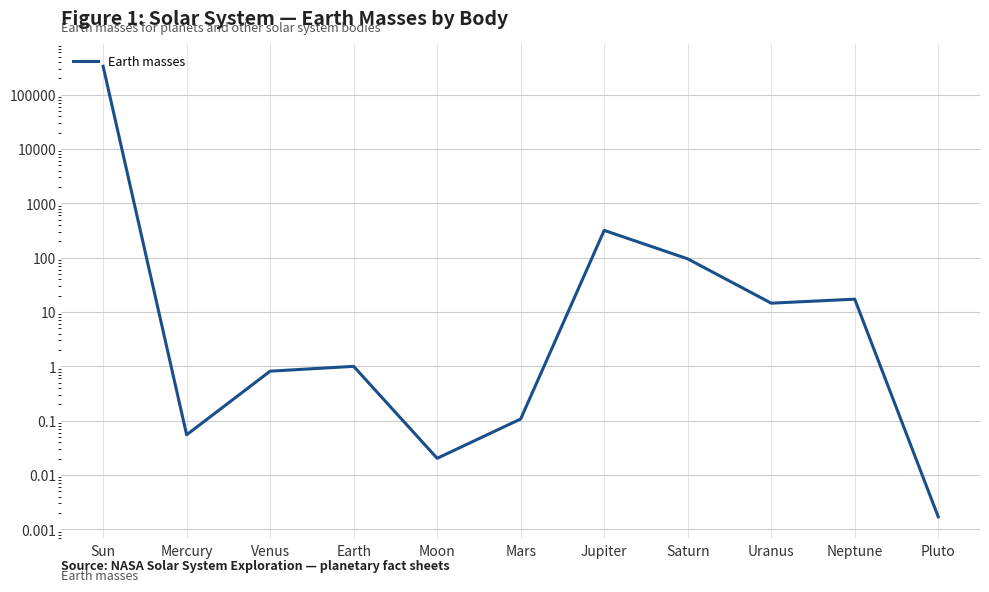

What is the change in value from Venus to Mars?

-0.7